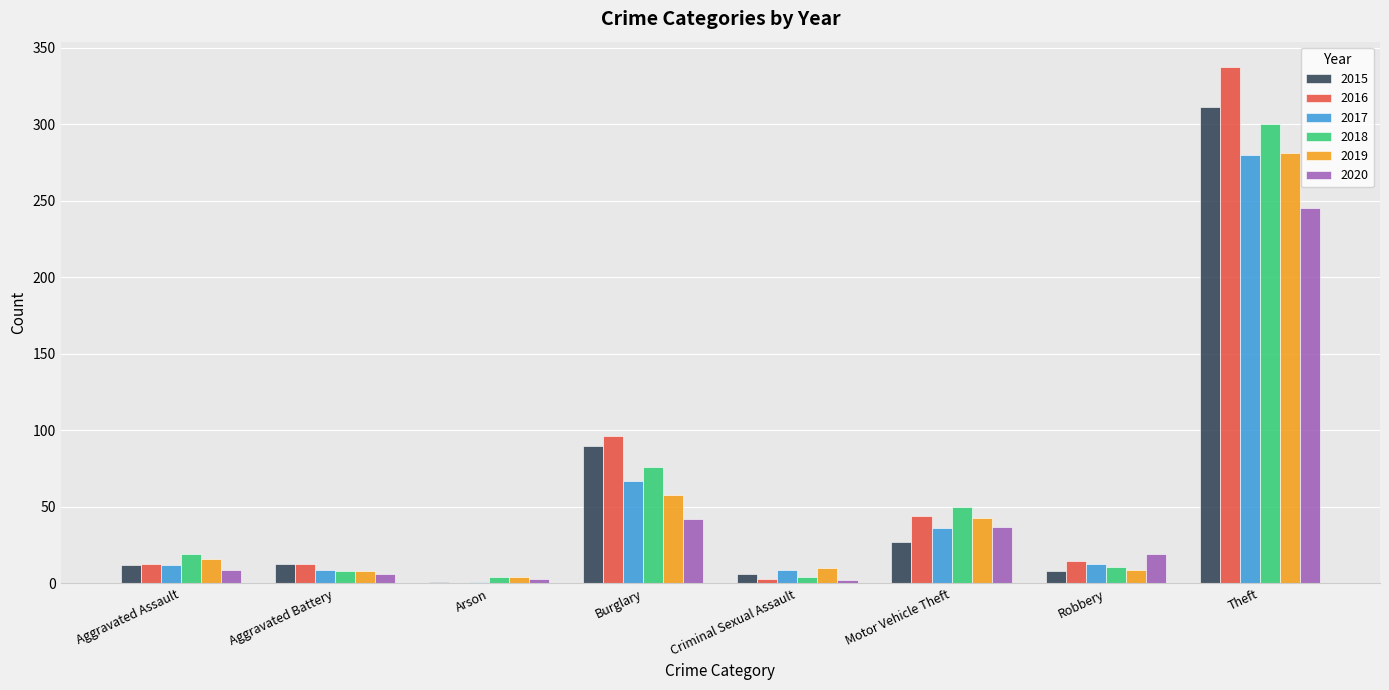

Where is 2018 nearest to the value 152?

Burglary